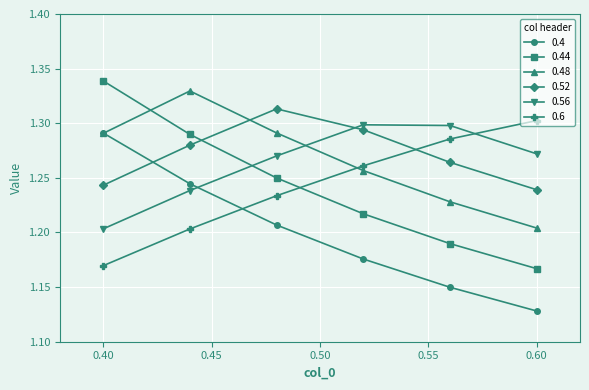

Which series has the widest spread of values?

0.44